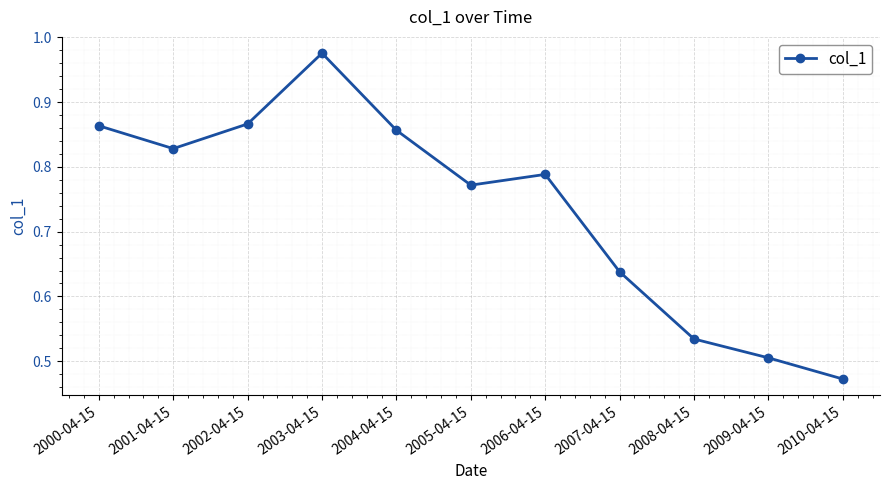

Is it true that the value at 2006-04-15 is 0.4?

False